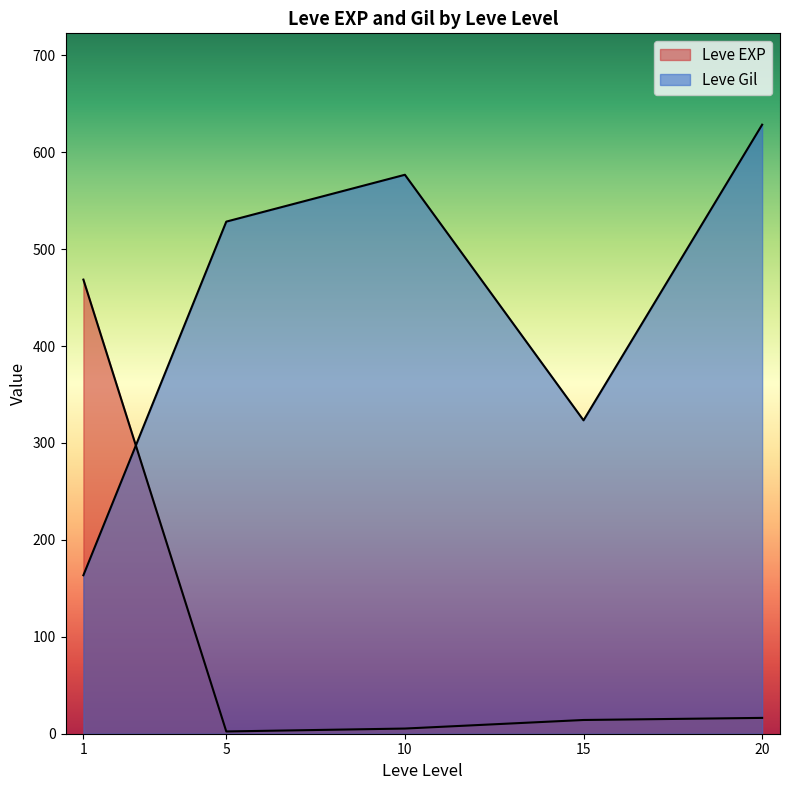

List the series in order of their peak value, highest first.

Leve Gil, Leve EXP